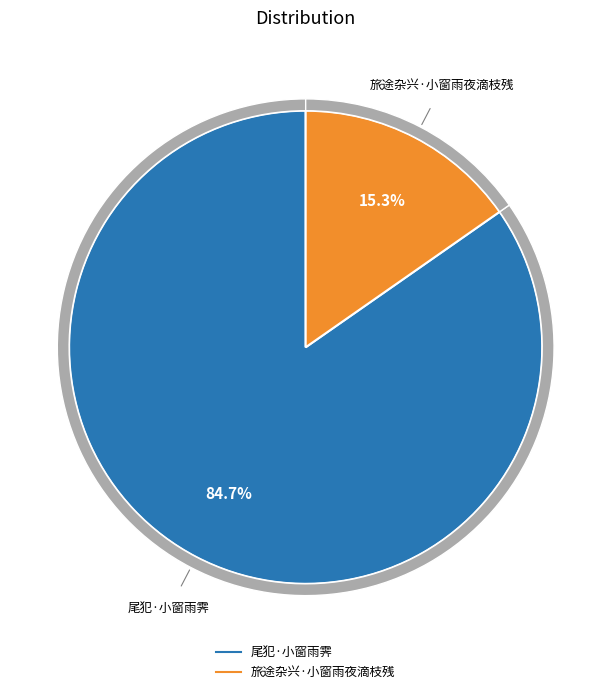

How much of the chart is everything except 旅途杂兴·小窗雨夜滴枝残?

84.7%